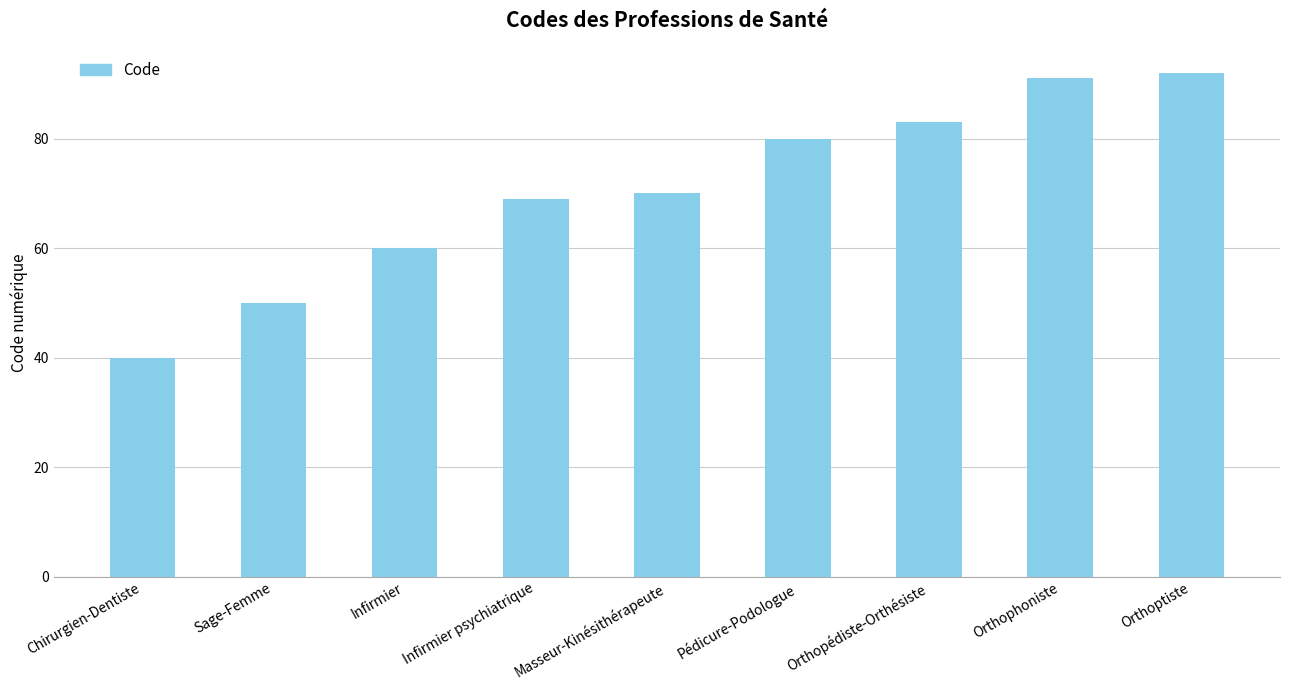

What value does the data have at Orthoptiste?

92